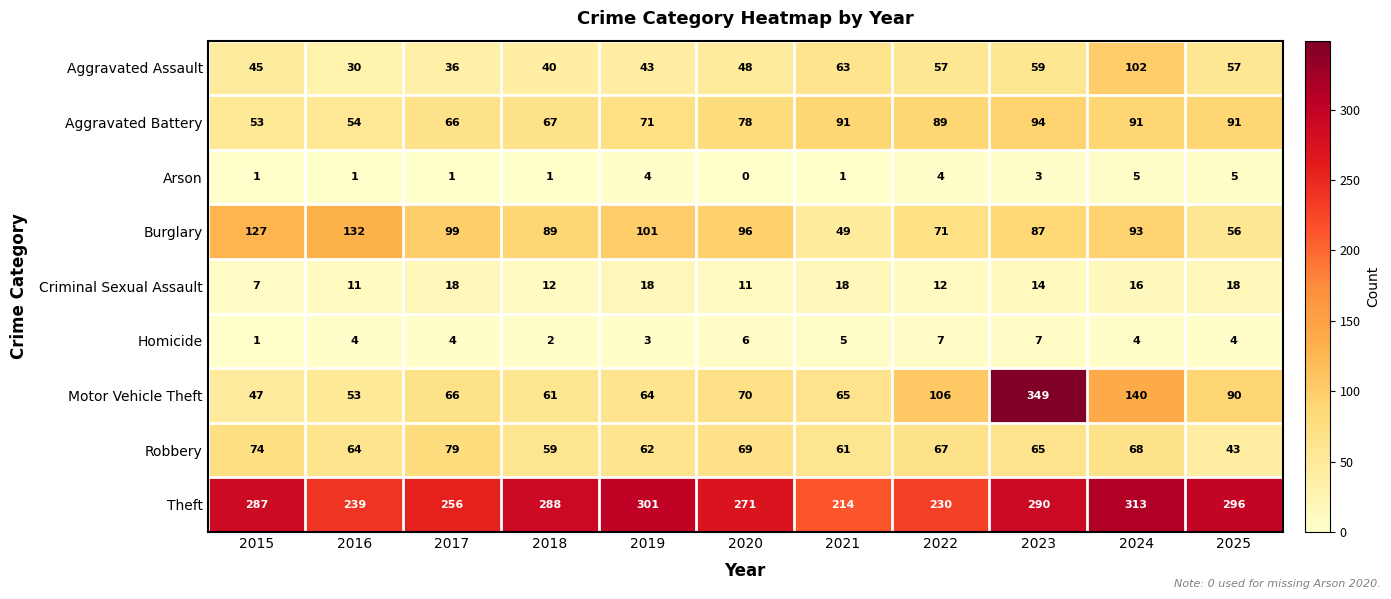

What is the total value across all series at 2019?

667